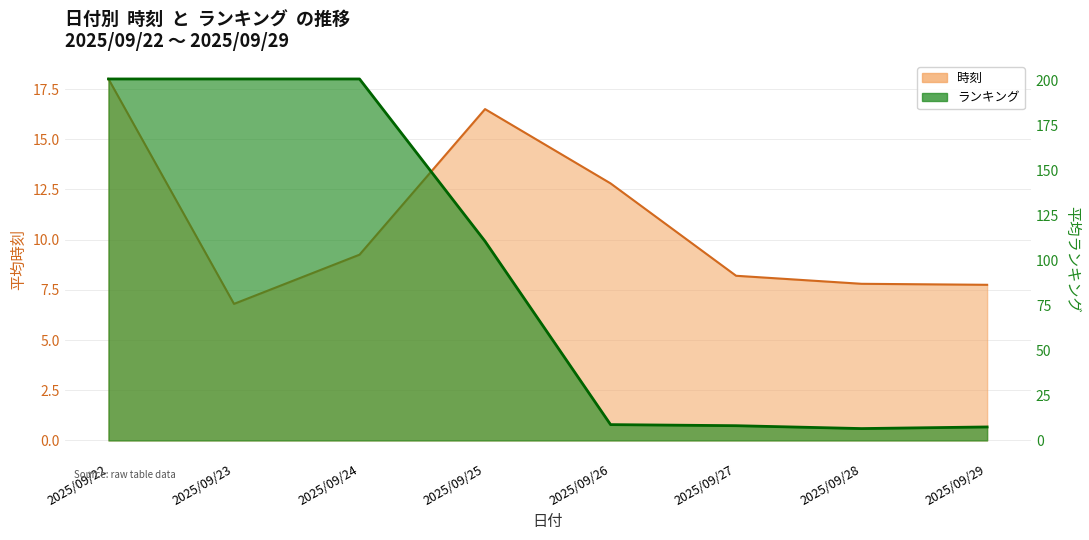

Is it true that 時刻 equals 13.5 at 2025/09/28?

False